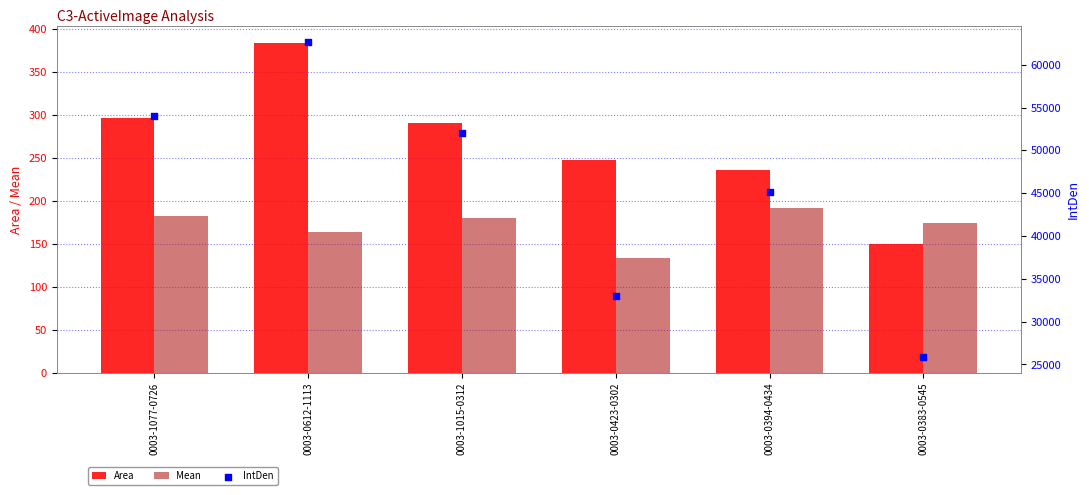

Which series reaches the minimum Y coordinate?

Mean